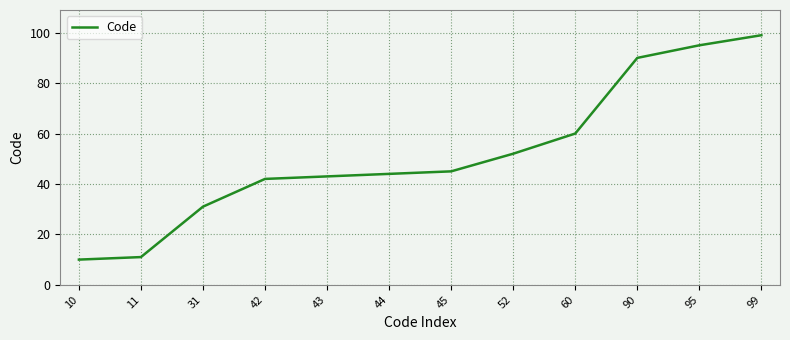

What is the sum of the values at 52 and 10?

62